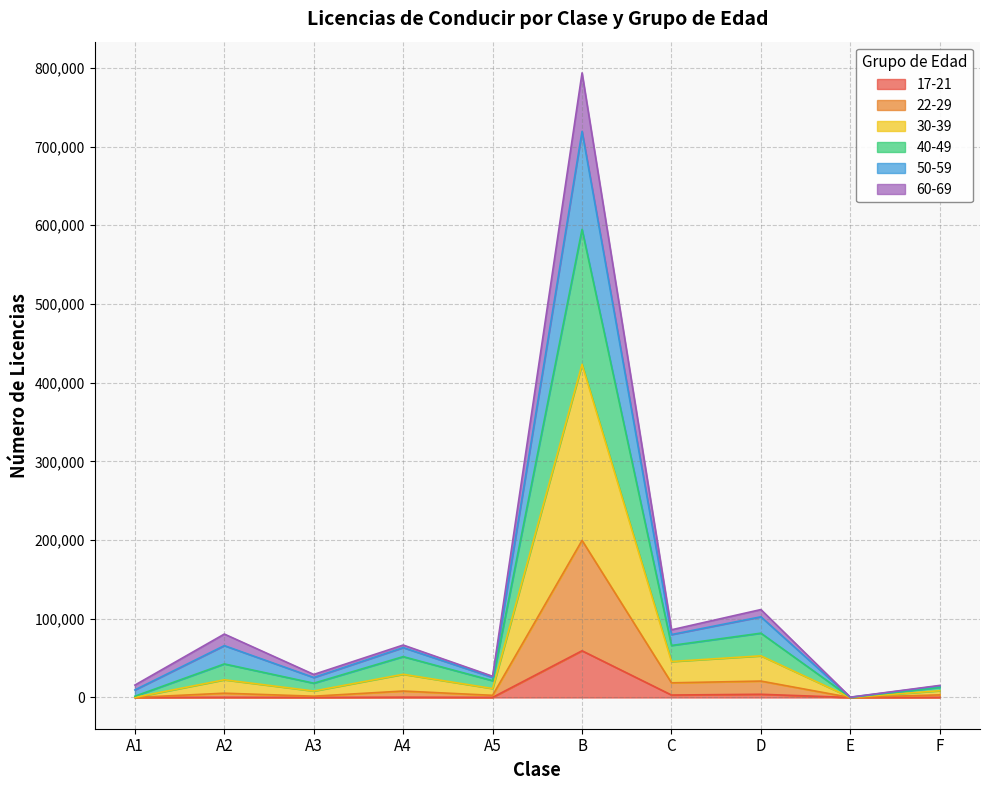

At which category is the sum across all series the highest?

B